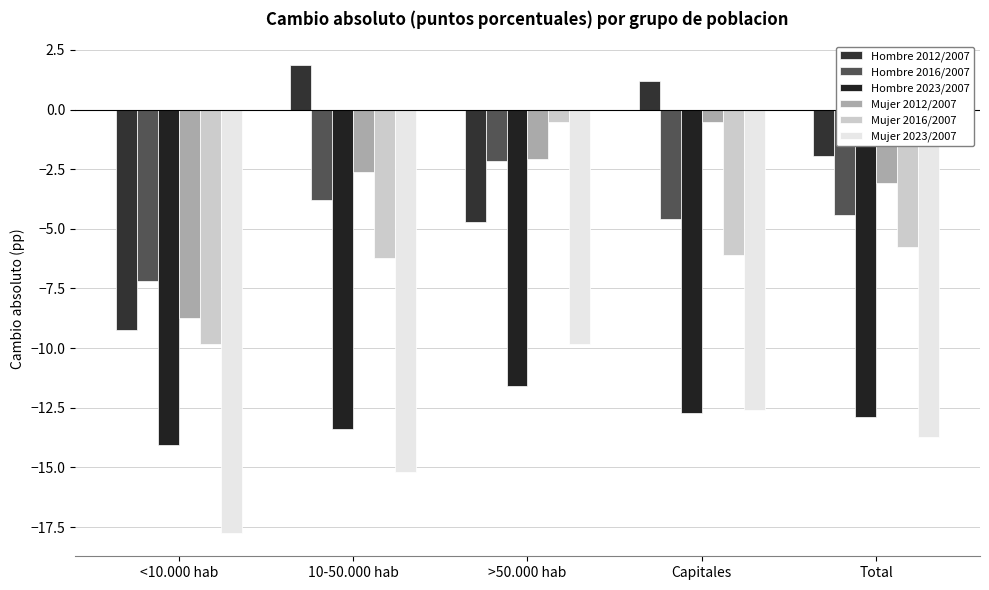

What is the difference between the maximum and second lowest values in the Hombre 2016/2007 series?

2.4